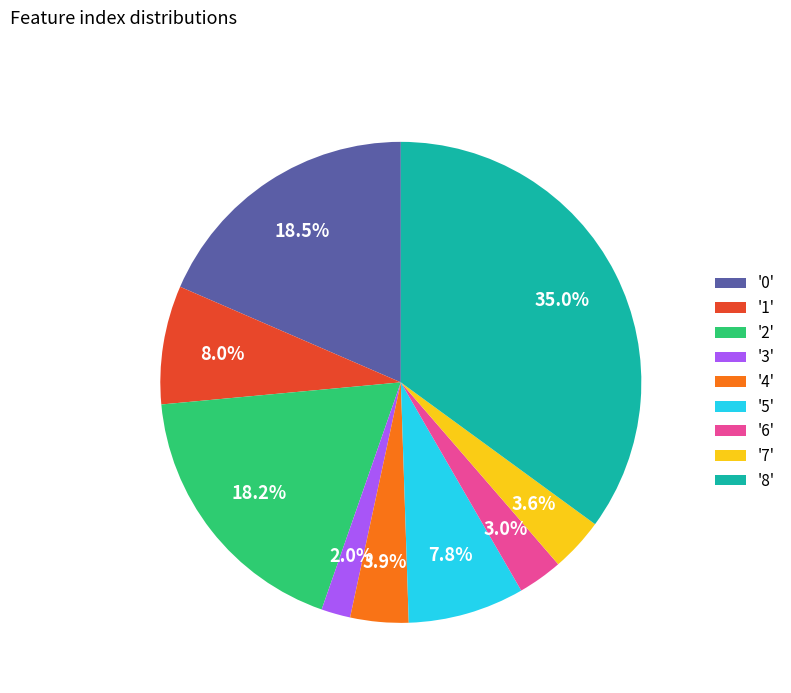

Does '6' represent more than half of the total?

No